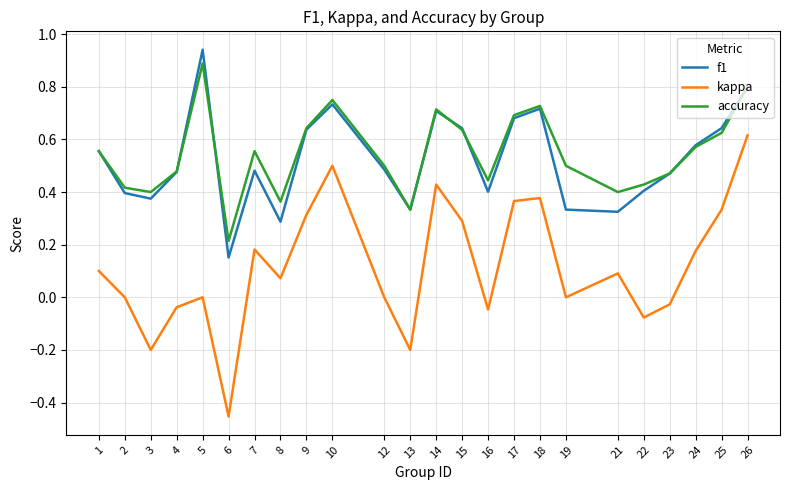

What are all the series names shown in the legend?

f1, kappa, accuracy